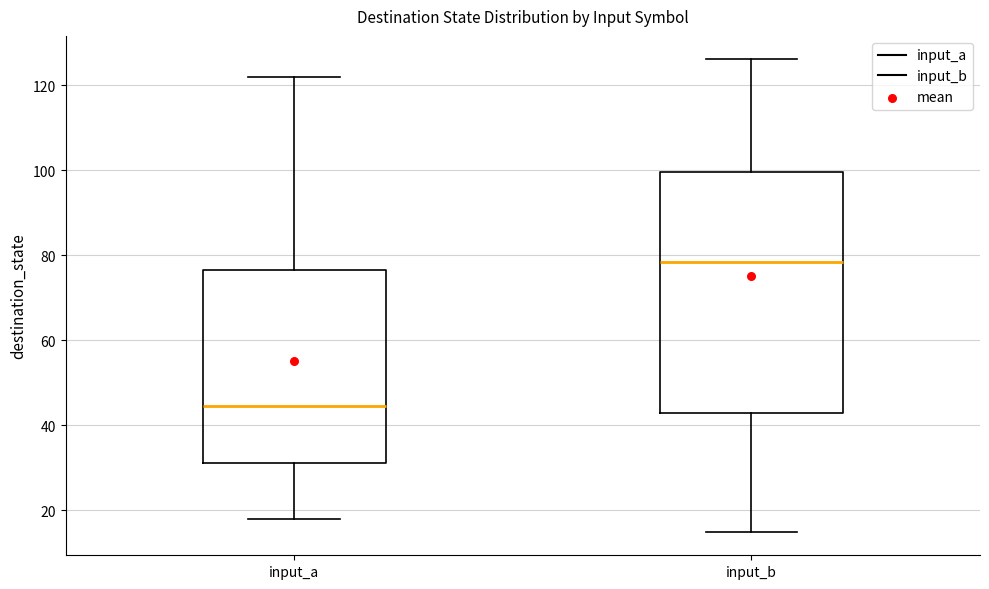

Reading left to right, read every box against the y-axis: the position of its median line, the range the box covers, and the ends of its whiskers. The values are not printed on the chart, so give them approximately, as read against the axis.

input_a: median 44, box 32 to 76, whiskers 18 to 122
input_b: median 78, box 44 to 100, whiskers 16 to 126